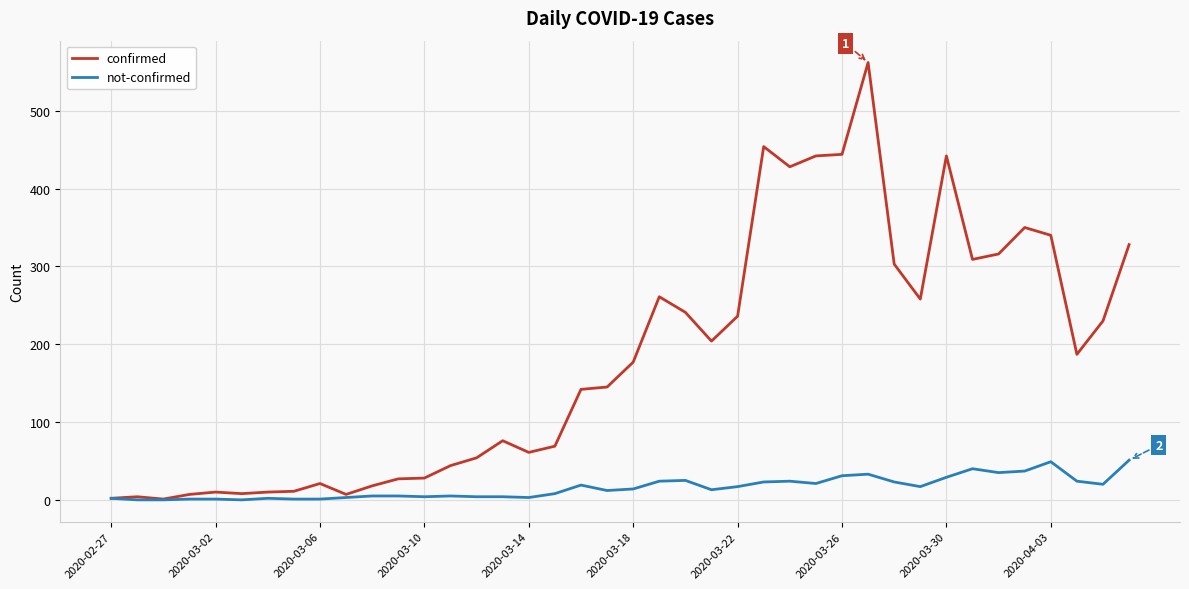

What is the maximum value for not-confirmed?

51